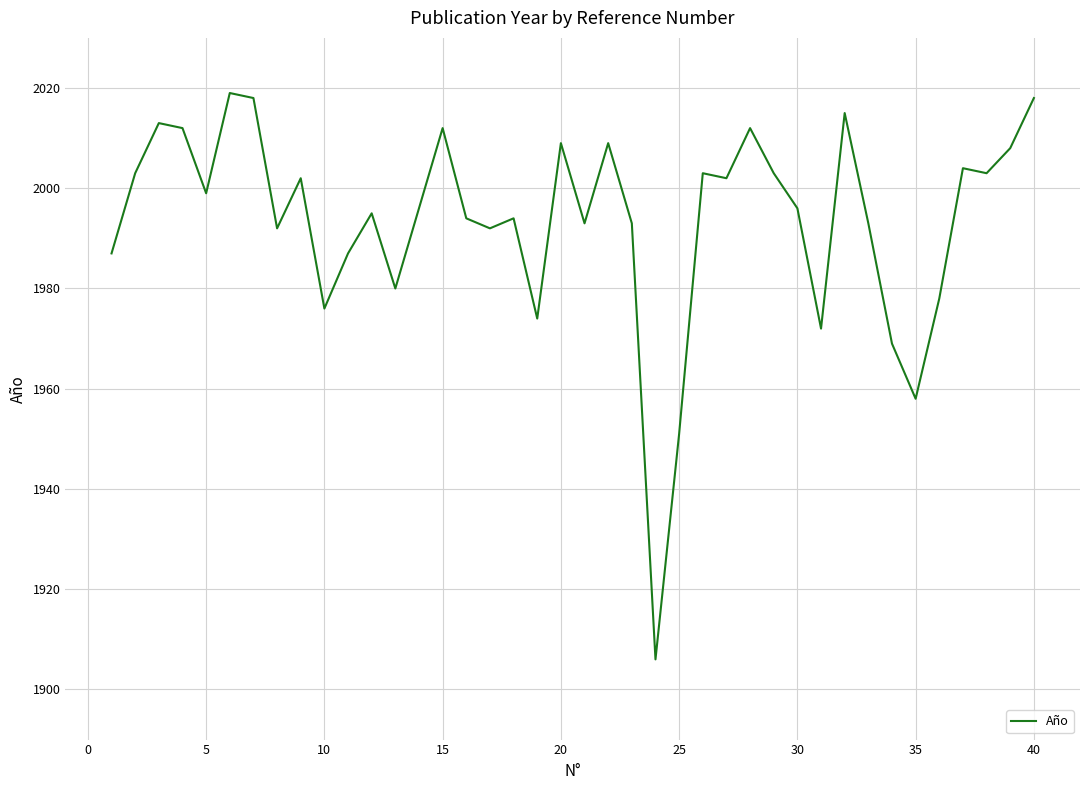

How many distinct data groups are displayed?

1